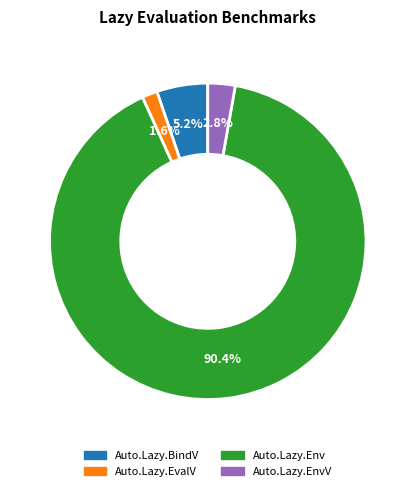

Is there a majority slice in this chart?

Yes